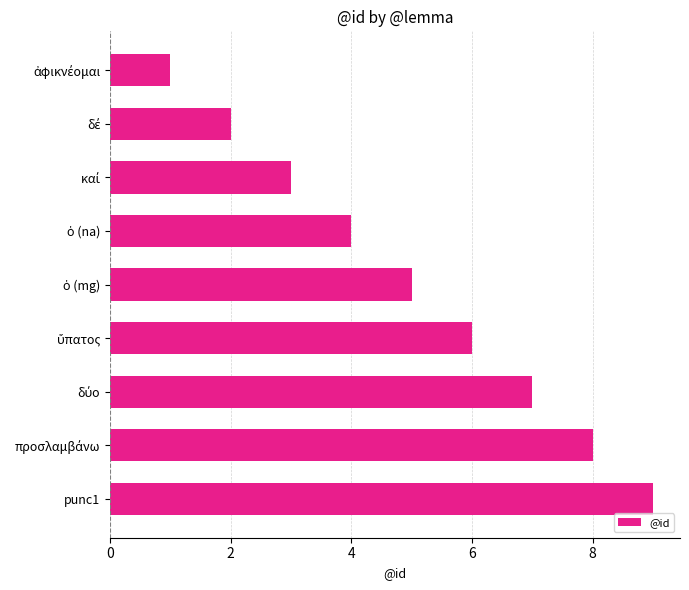

What is the difference between the maximum and minimum values?

8